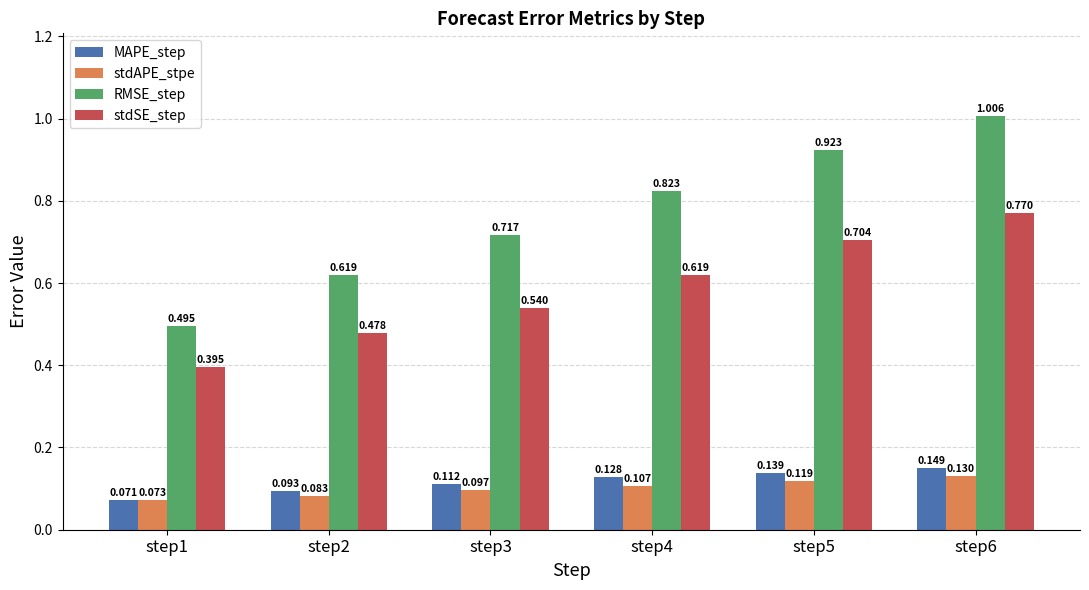

Which series has the largest range (max minus min)?

RMSE_step